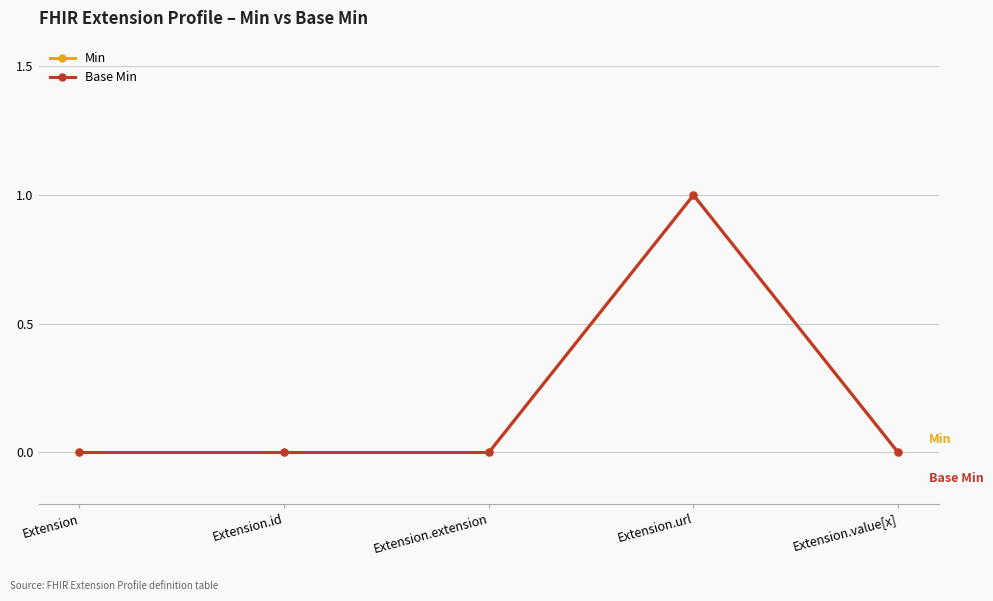

Does the chart have visible grid lines?

Yes